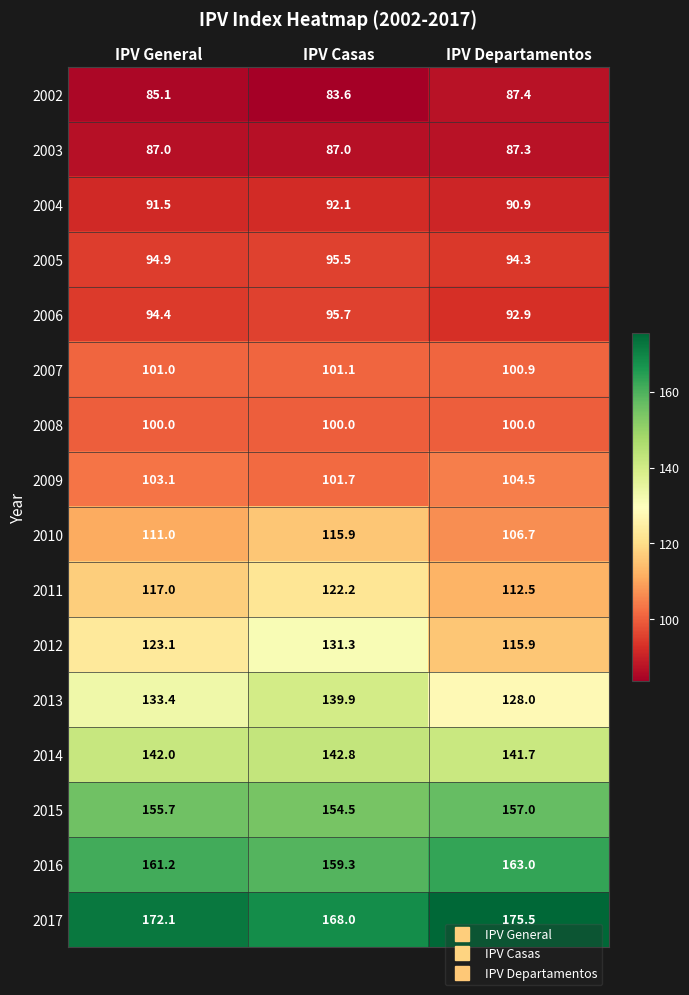

How many distinct data groups are displayed?

16